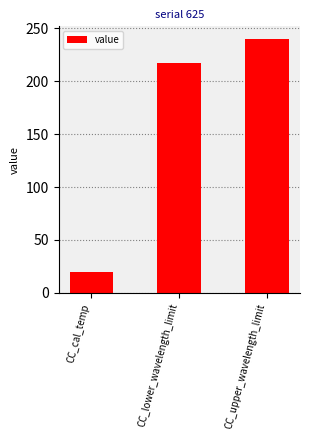

How many data points are less than 217?

1